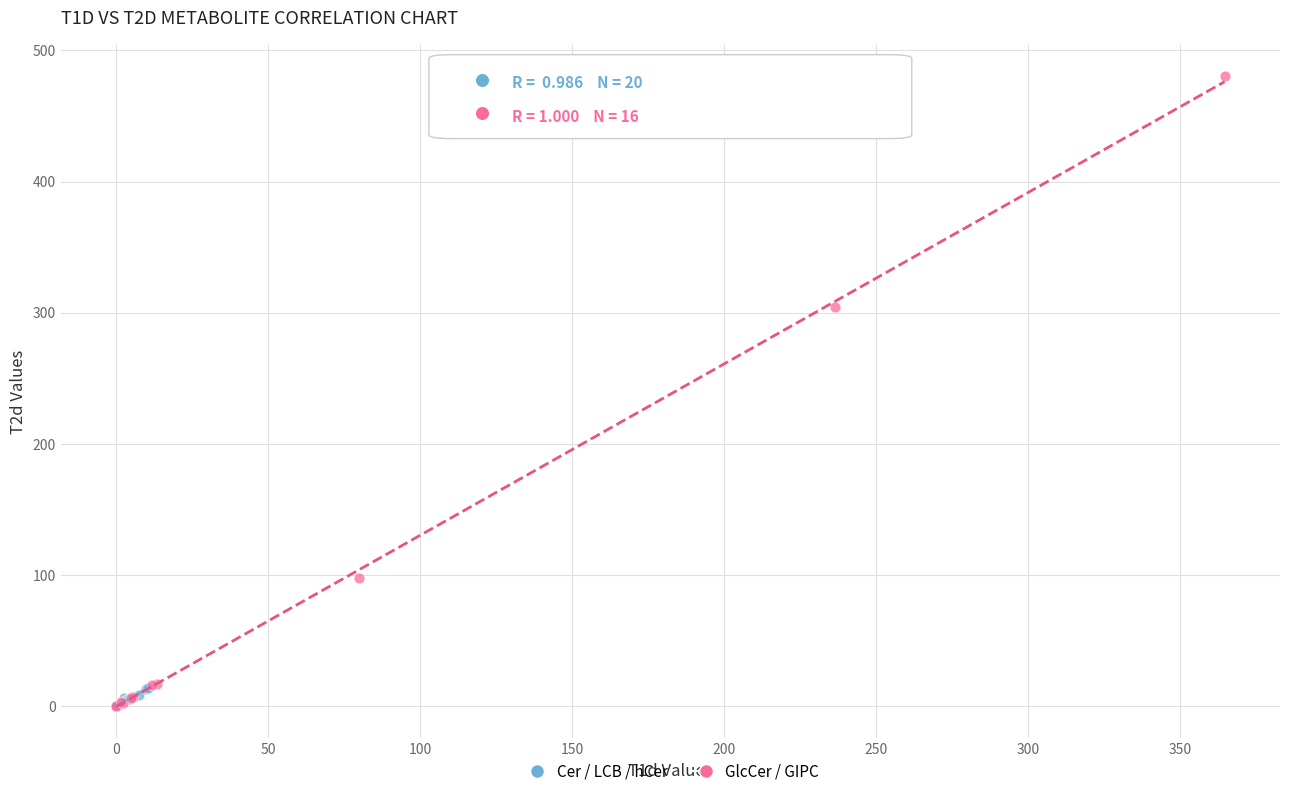

Which series contains the highest Y value?

GlcCer / GIPC